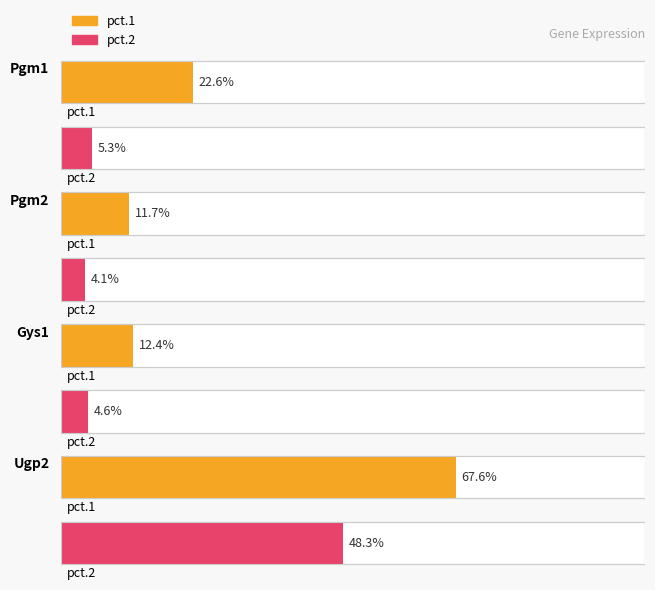

What is the difference between the pct.1 values at Pgm1 and Gys1?

0.1